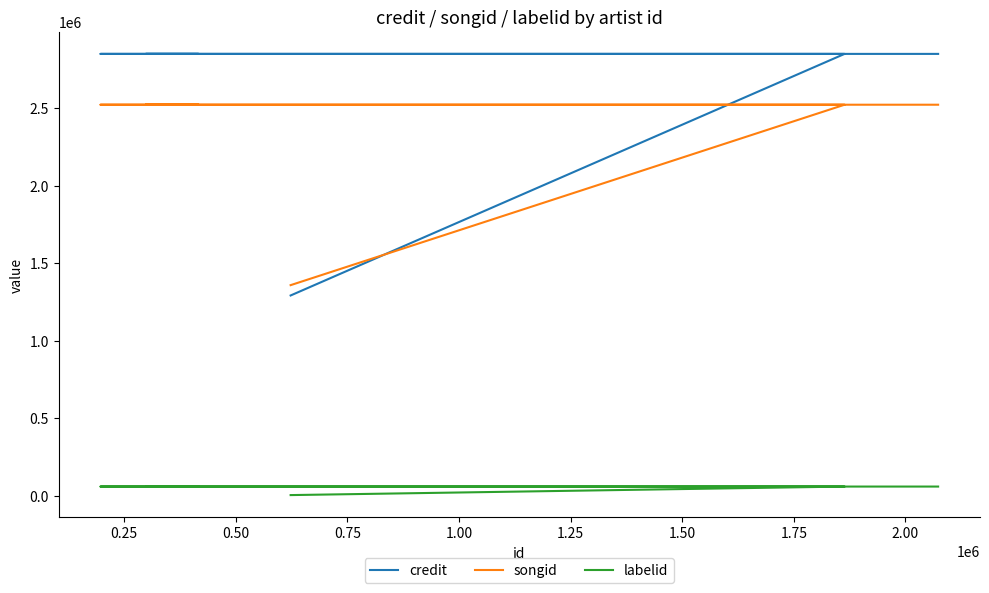

What is the difference between the second highest and minimum values in the credit series?

1559194